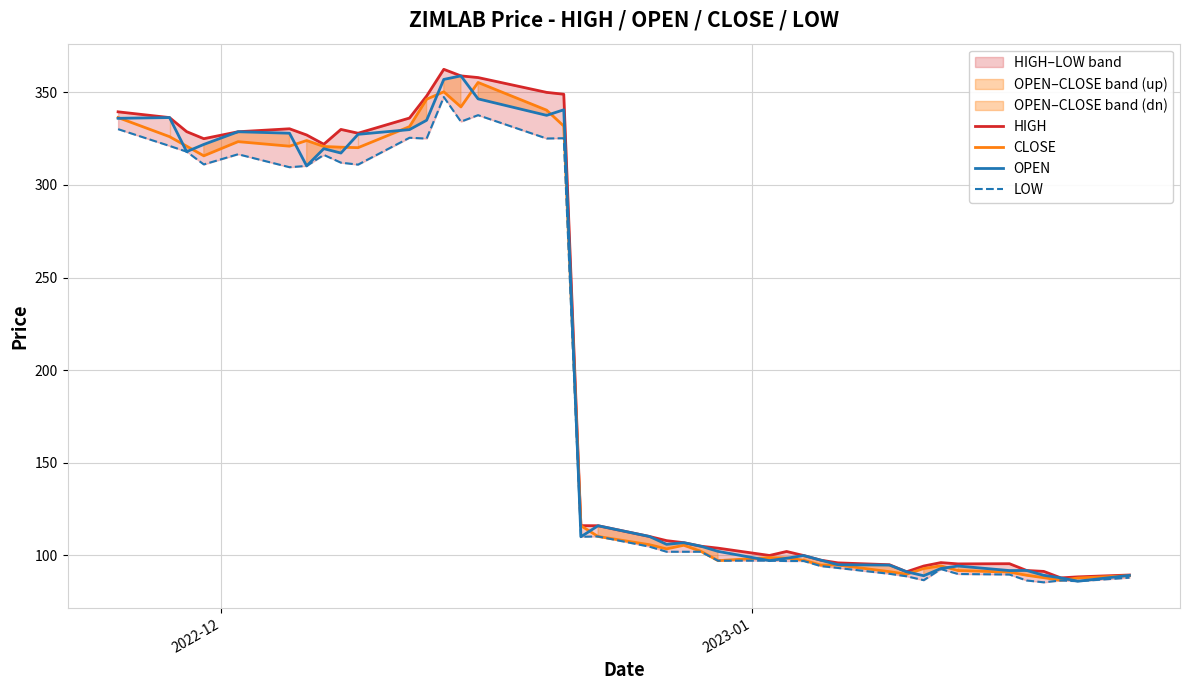

True or false: OPEN and HIGH intersect in this chart.

False